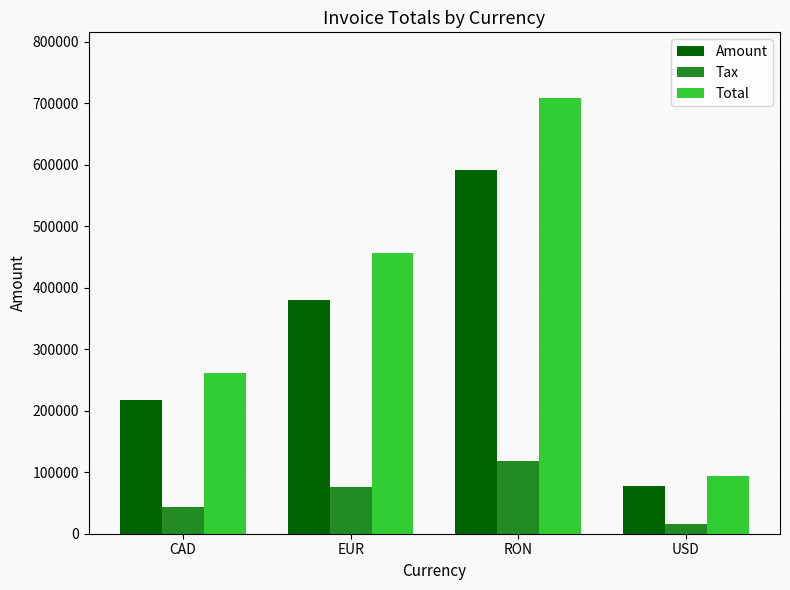

Read the Total value at EUR.

456474.2